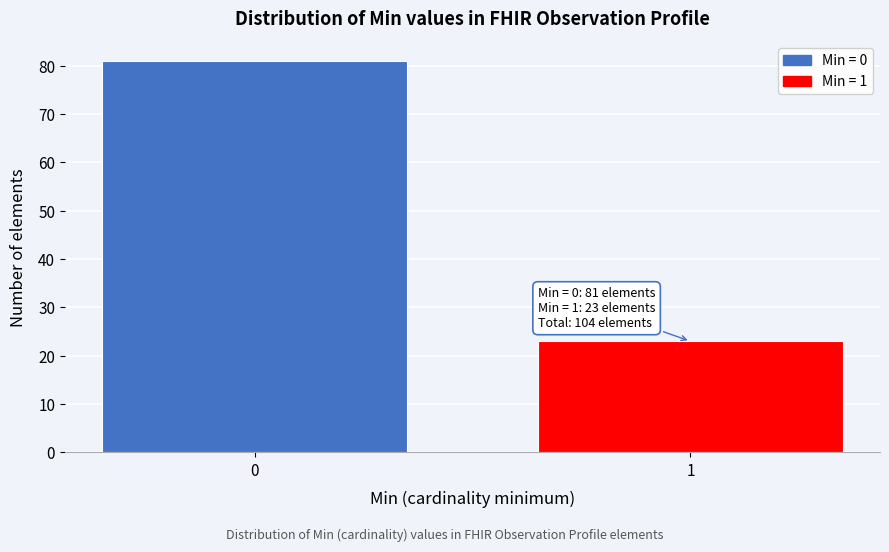

Reading left to right, extract all data points from this chart.

81	23